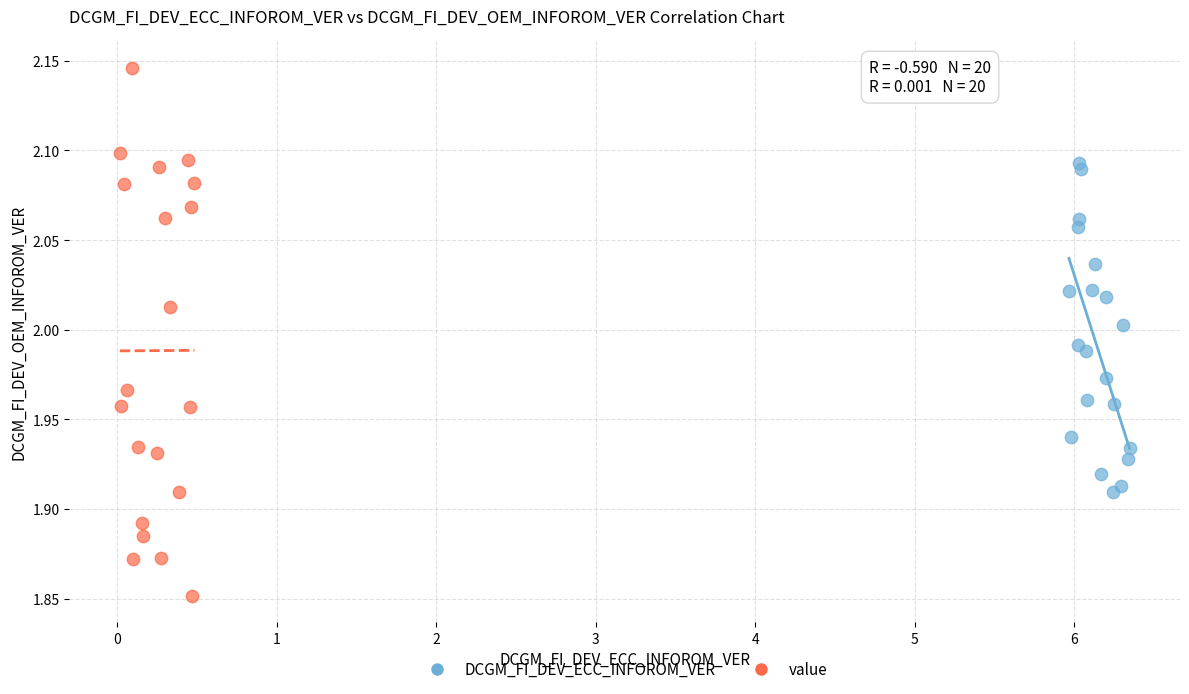

What are all the series names shown in the legend?

DCGM_FI_DEV_ECC_INFOROM_VER, value